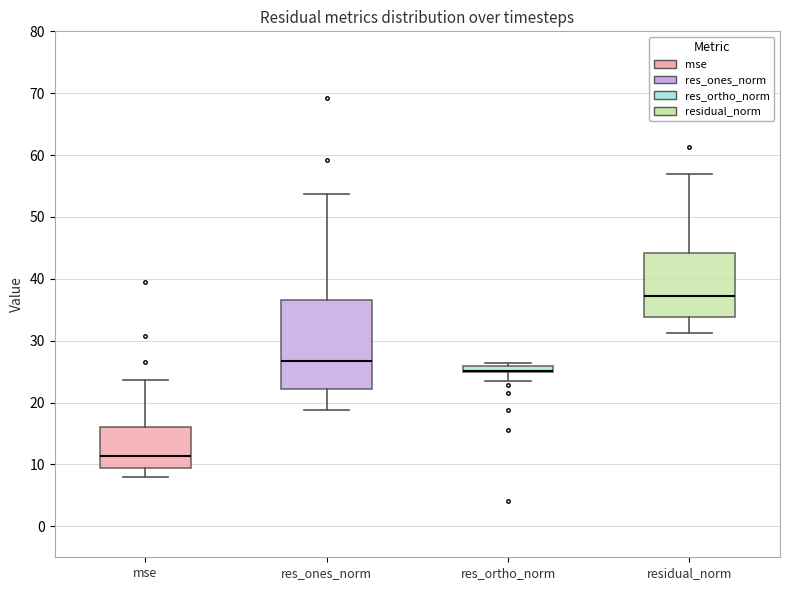

Comparing the boxes themselves (not the whiskers), which one is the tallest?

res_ones_norm